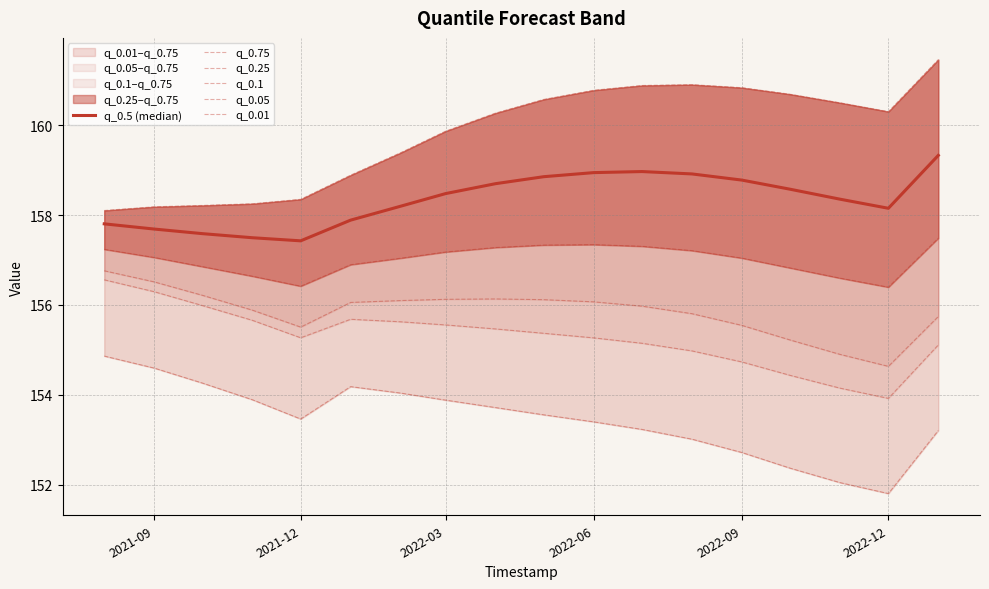

At how many categories does at least one series exceed 159?

12